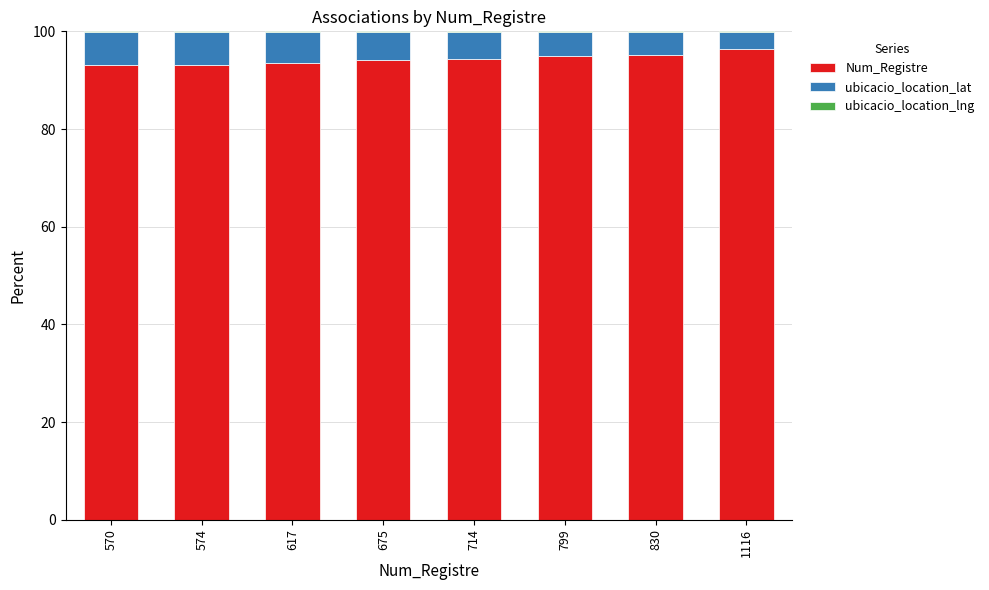

How many series are shown in this chart?

3